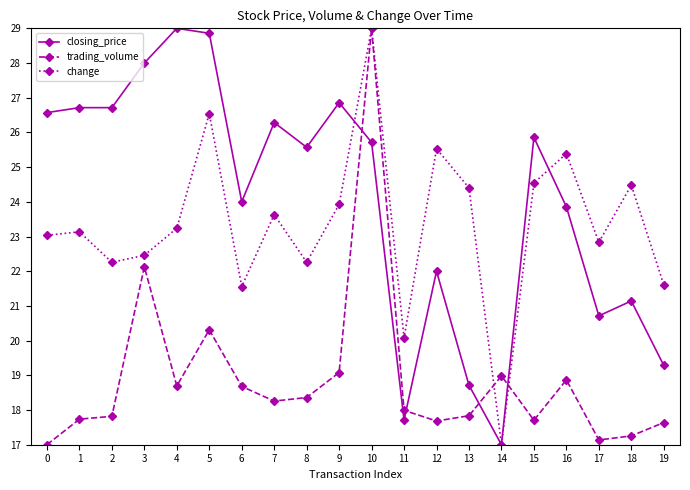

In change, how many points are lower than both neighbors (excluding endpoints)?

6